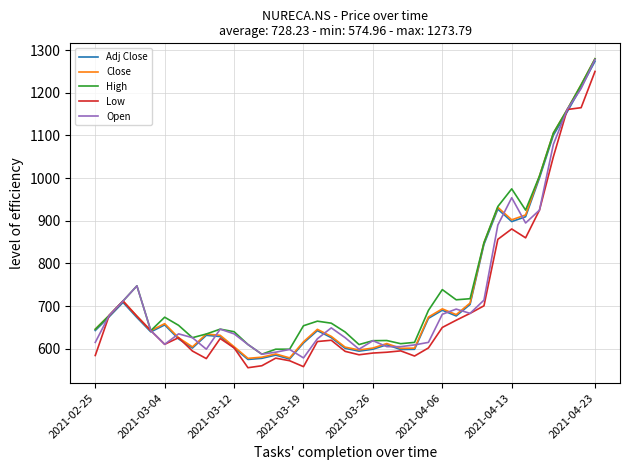

What is the highest value of the Low series?

1250.0